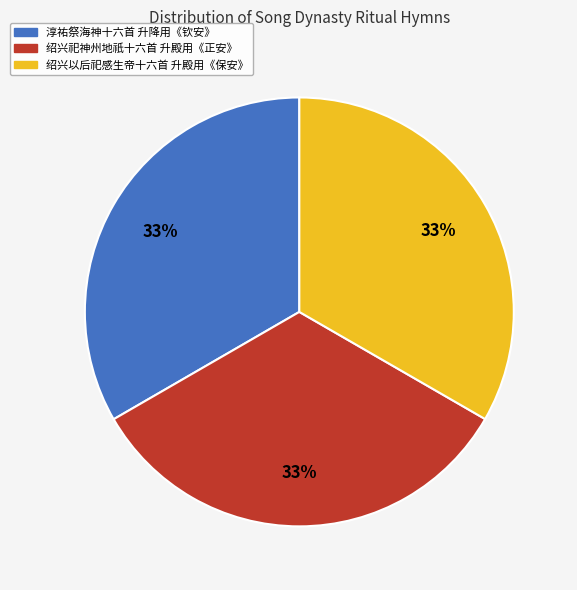

Is there a majority slice in this chart?

No